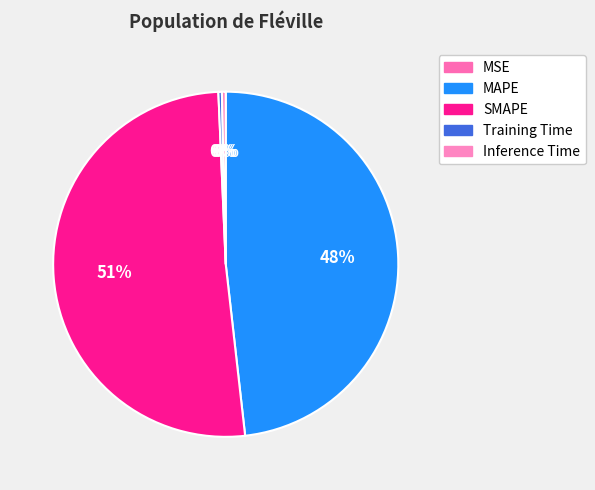

How many slices are in this pie chart?

5